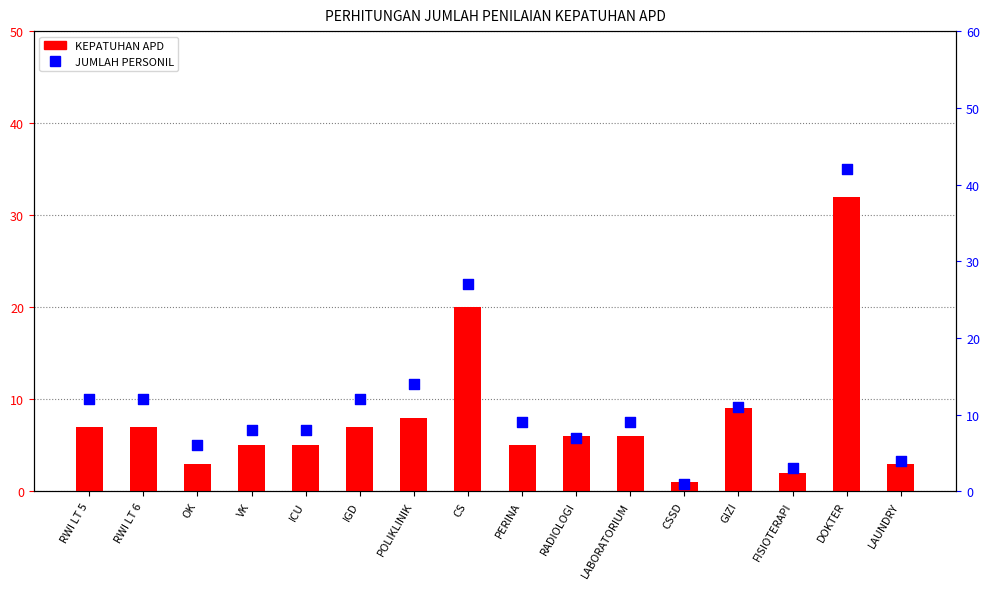

What is the total value across all series at DOKTER?

74